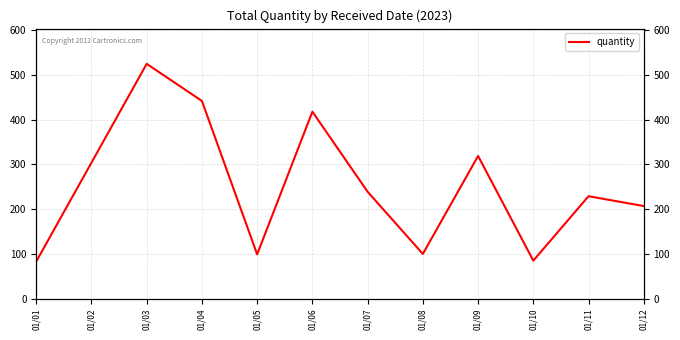

Does the chart have visible grid lines?

Yes